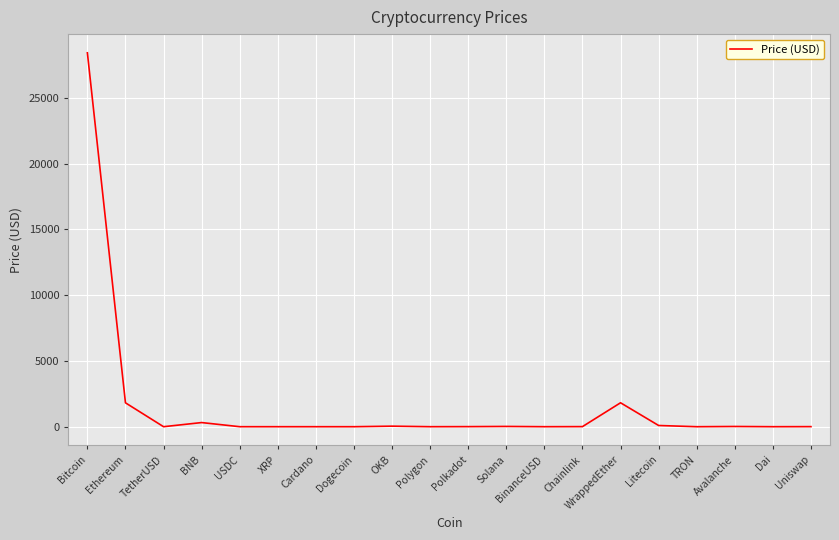

What is the maximum value shown in the chart?

28422.8